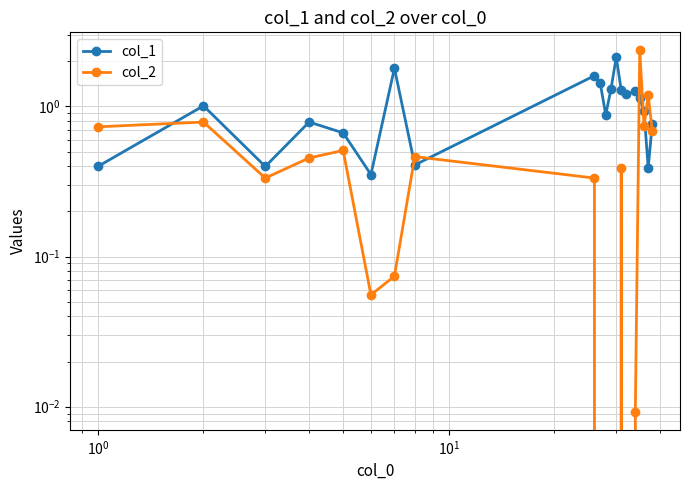

True or false: col_1 has more than 1 interior local peaks.

True